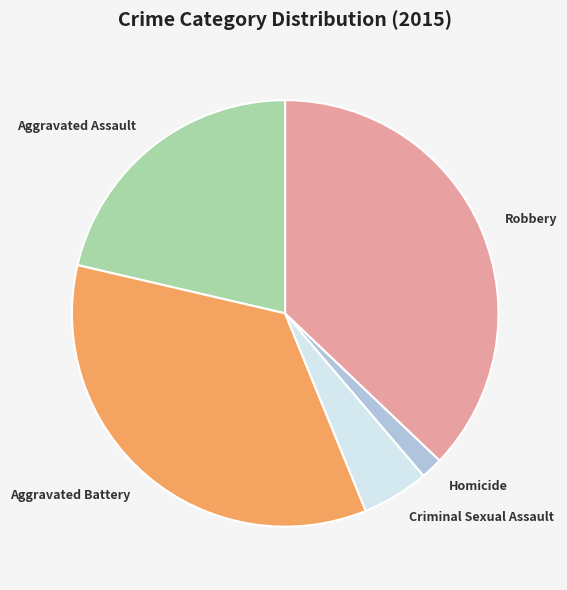

Is there a majority slice in this chart?

No